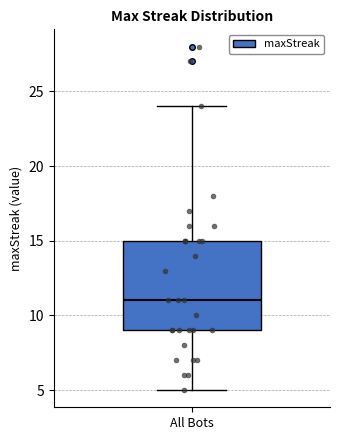

Where is the upper edge of the box for All Bots on the y-axis? The values are not printed on the chart, so give them approximately, as read against the axis.

15